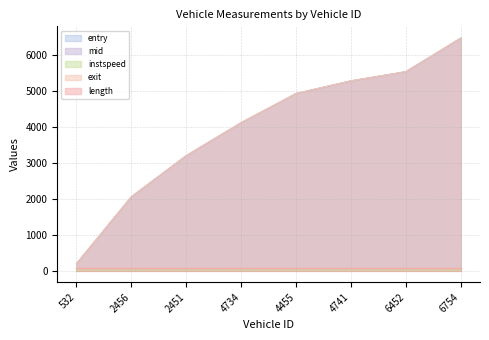

How many categories are shown in the chart?

8